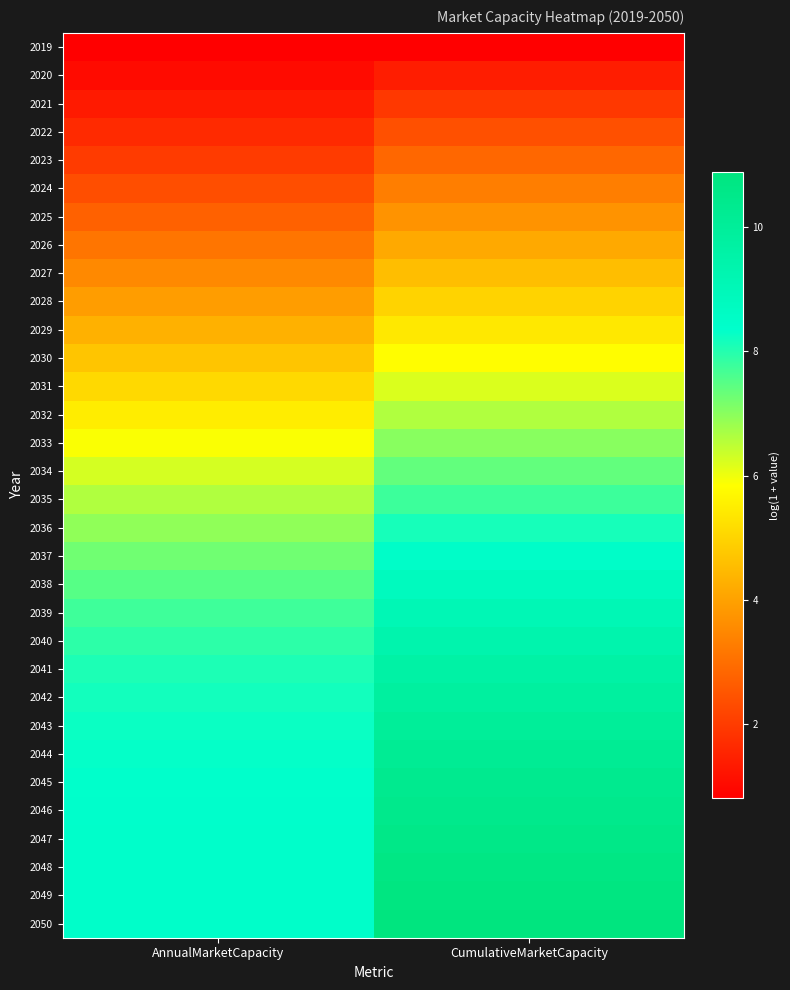

Rank the series at CumulativeMarketCapacity from highest to lowest value.

2050, 2049, 2048, 2047, 2046, 2045, 2044, 2043, 2042, 2041, 2040, 2039, 2038, 2037, 2036, 2035, 2034, 2033, 2032, 2031, 2030, 2029, 2028, 2027, 2026, 2025, 2024, 2023, 2022, 2021, 2020, 2019